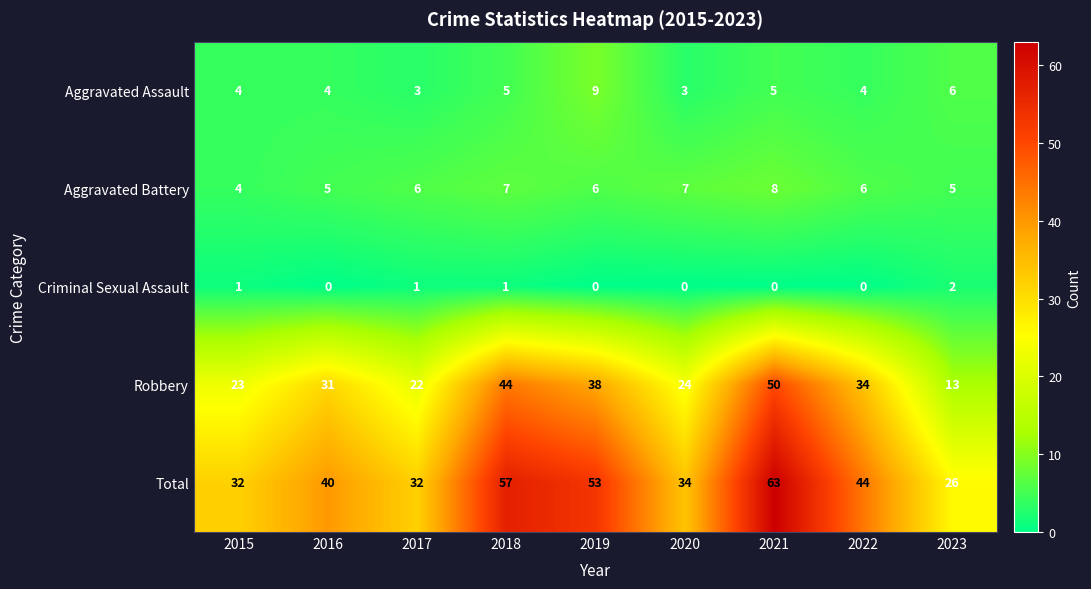

At which label is Aggravated Assault closest to 6?

2023